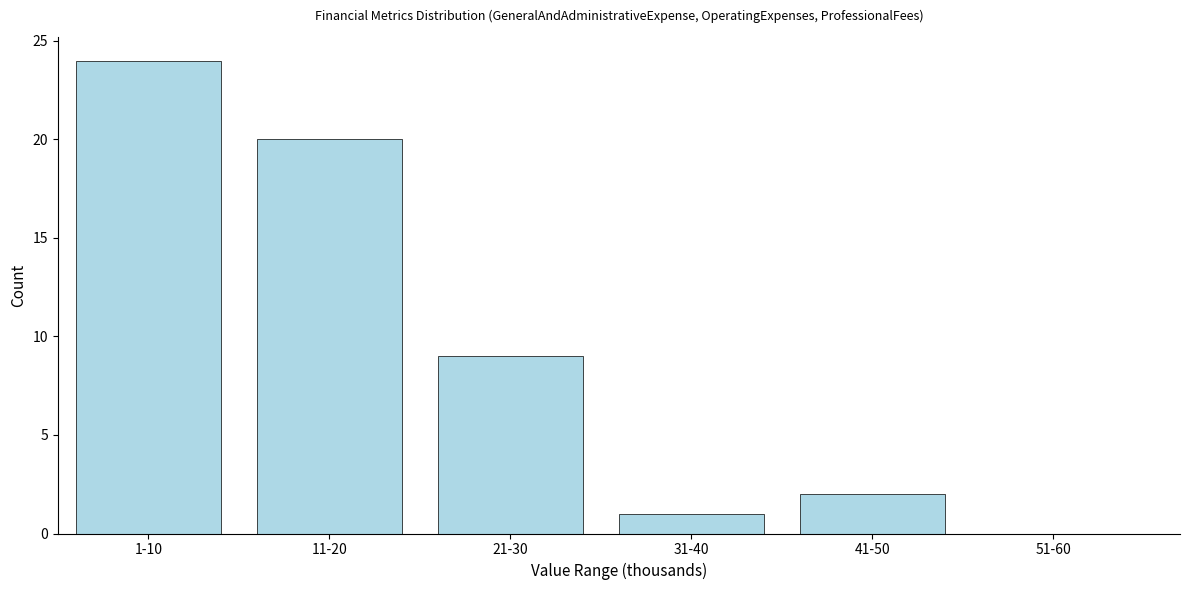

Reading right to left, extract all data points from this chart.

51-60=0	41-50=2	31-40=1	21-30=9	11-20=20	1-10=24